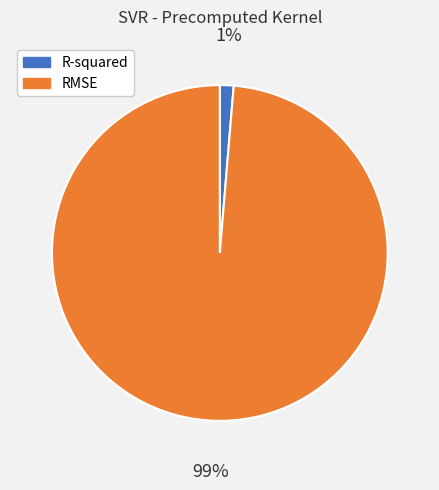

Does RMSE account for over 50% of the chart?

Yes